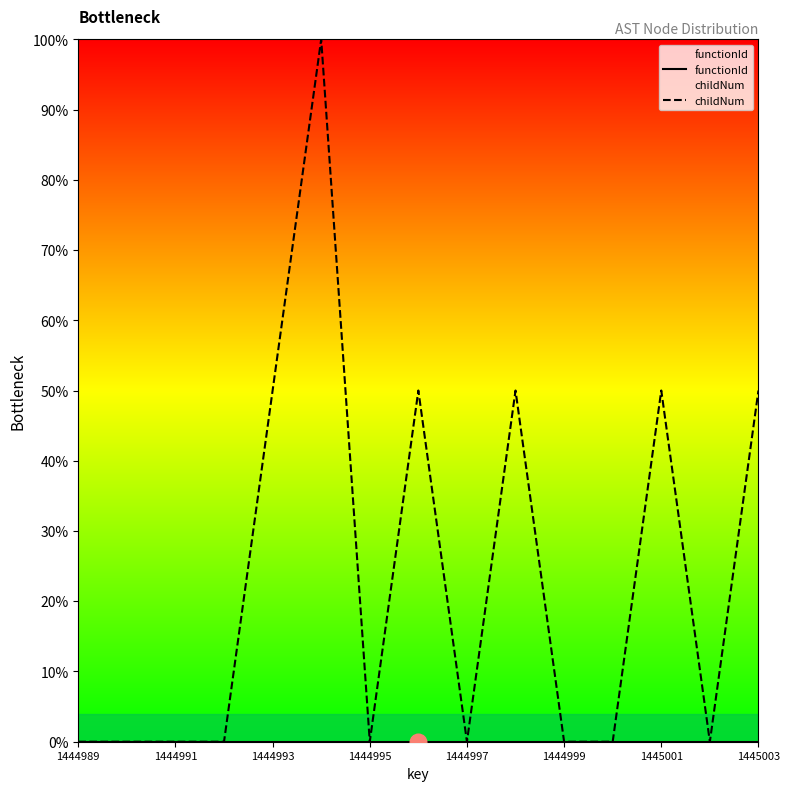

At which category does the chart reach its minimum across all series?

1444989